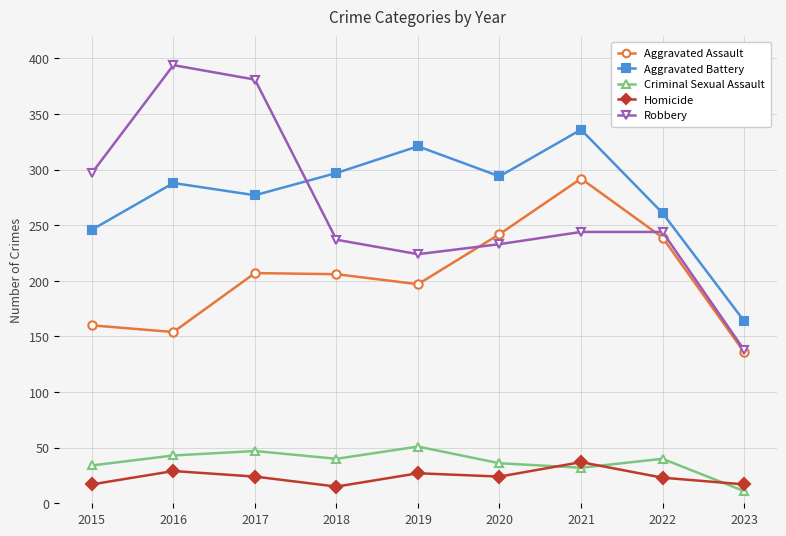

True or false: Aggravated Battery and Robbery cross at least once.

True